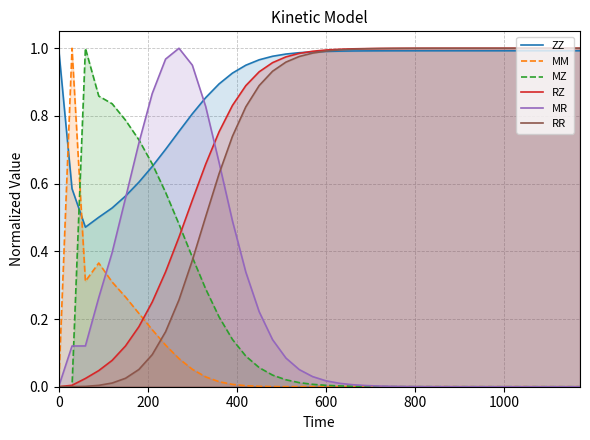

At how many categories does at least one series exceed 0?

40